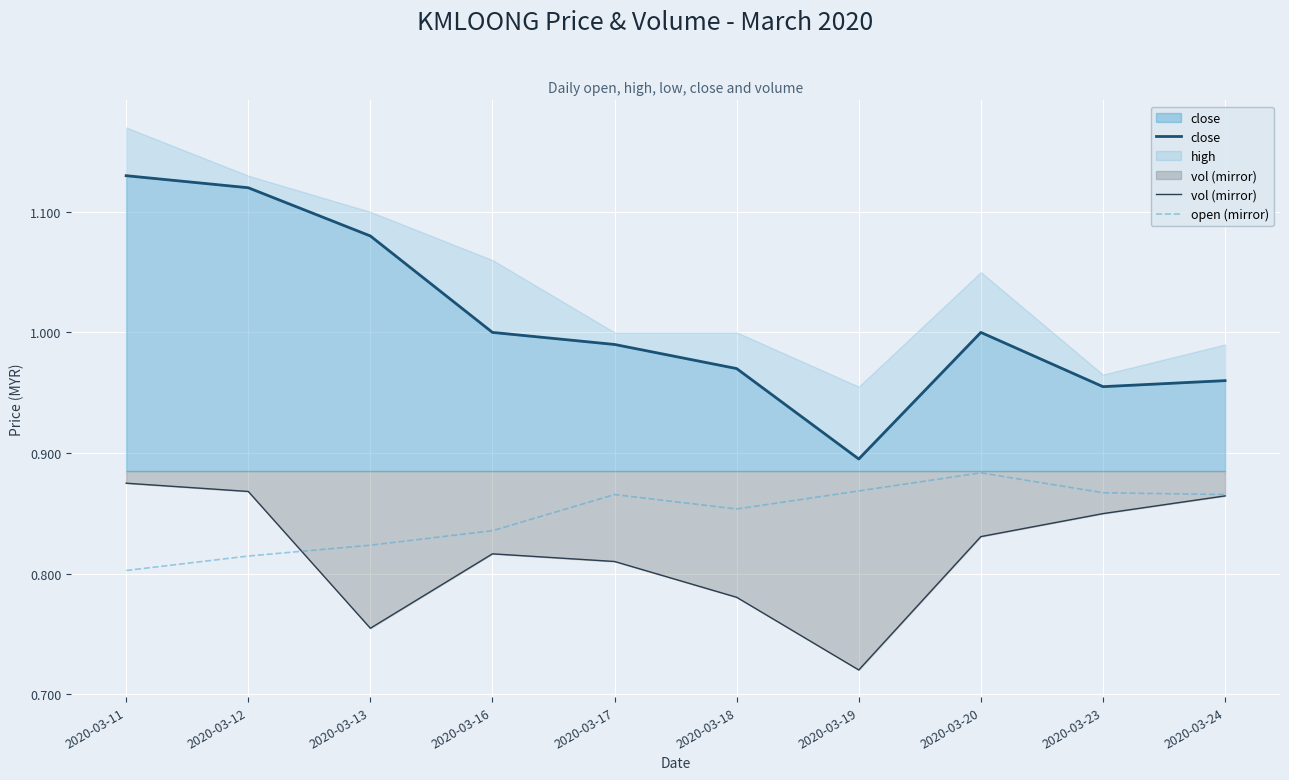

What is the spread (max minus min) of values at 2020-03-16?

0.2